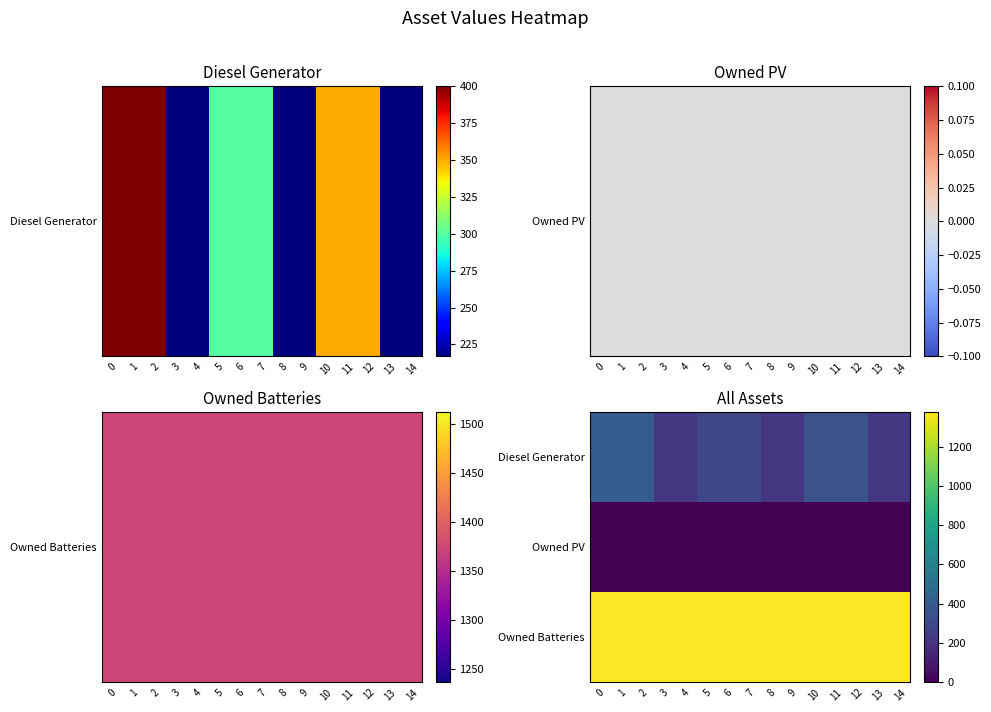

Reading left to right, what are all the values shown in this chart?

Diesel Generator: 0=400	1=400	2=400	3=217	4=217	5=300	6=300	7=300	8=217	9=217	10=350	11=350	12=350	13=217	14=217
Owned PV: 0=0	1=0	2=0	3=0	4=0	5=0	6=0	7=0	8=0	9=0	10=0	11=0	12=0	13=0	14=0
Owned Batteries: 0=1374	1=1374	2=1374	3=1374	4=1374	5=1374	6=1374	7=1374	8=1374	9=1374	10=1374	11=1374	12=1374	13=1374	14=1374